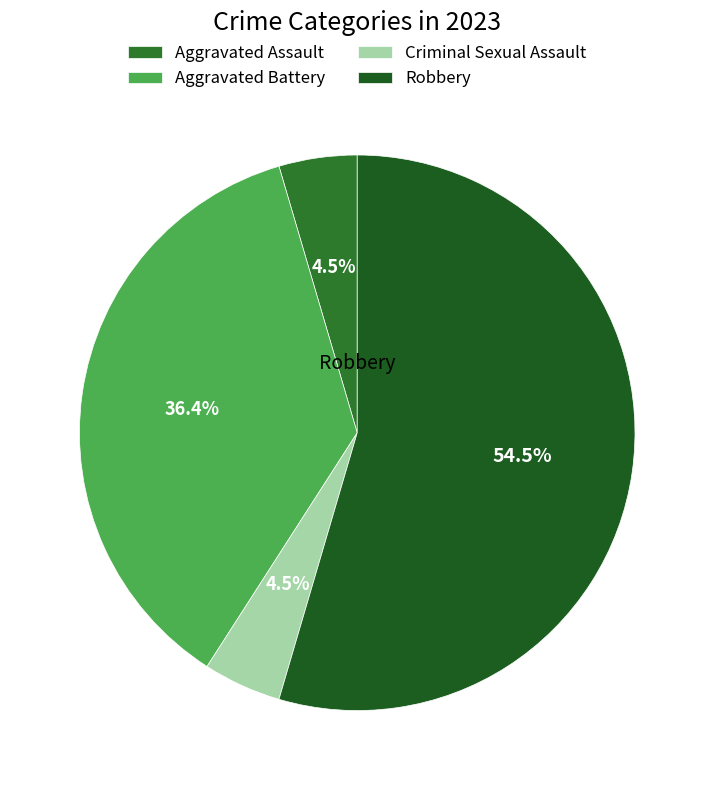

Does any single category account for the majority?

Yes